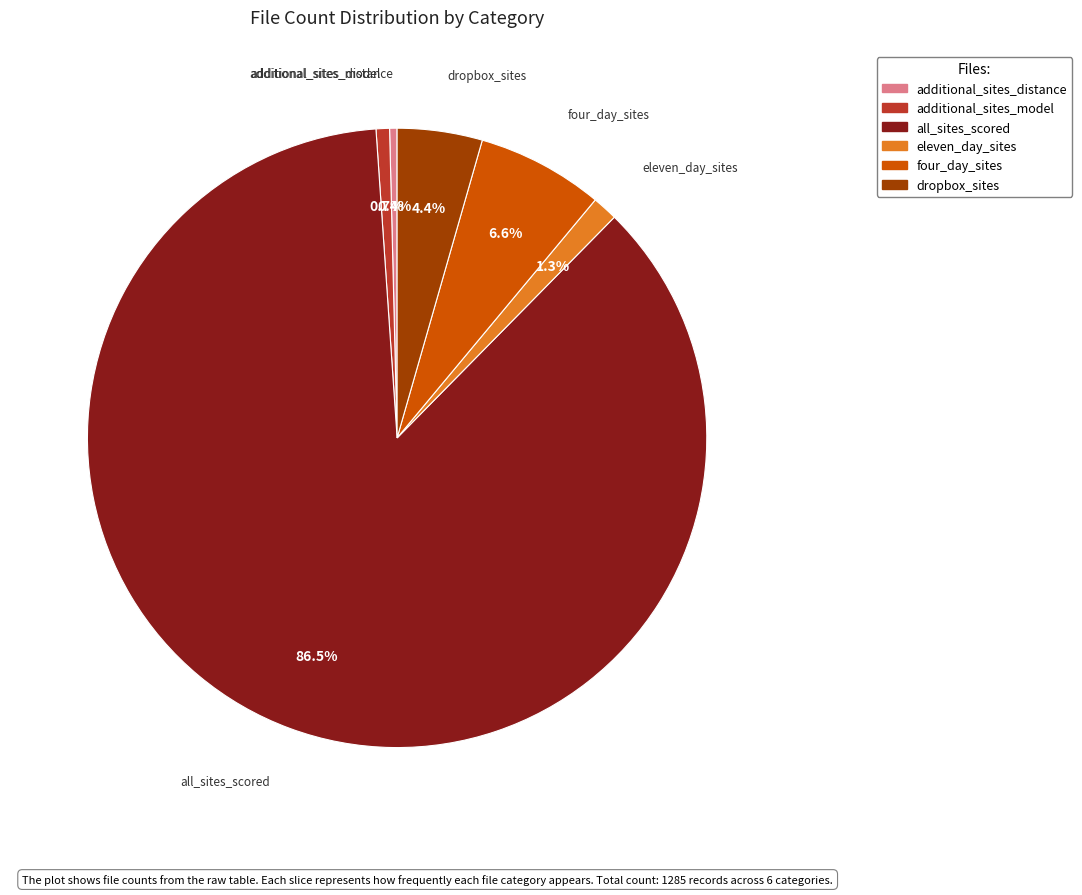

True or false: eleven_day_sites accounts for 1% of the total.

True